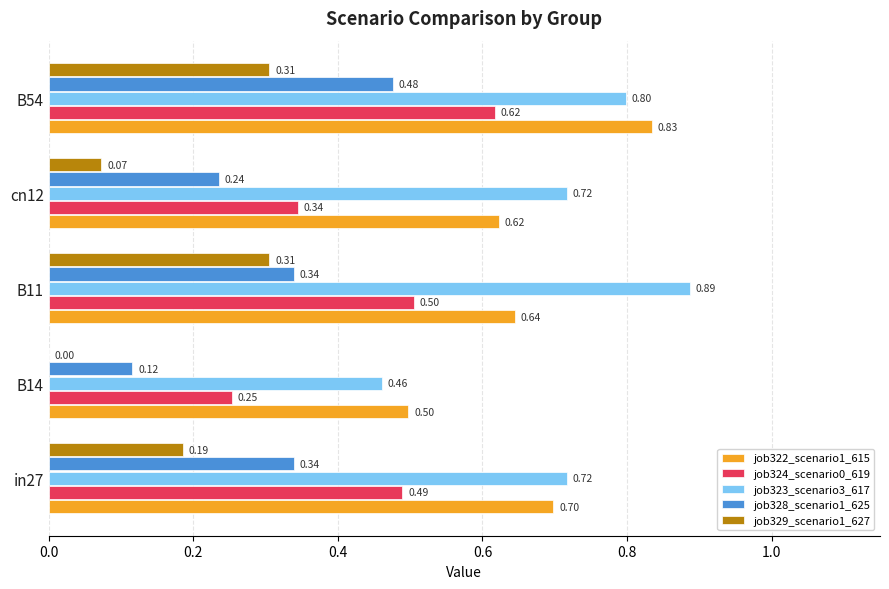

Which series has the largest total across all categories?

job323_scenario3_617